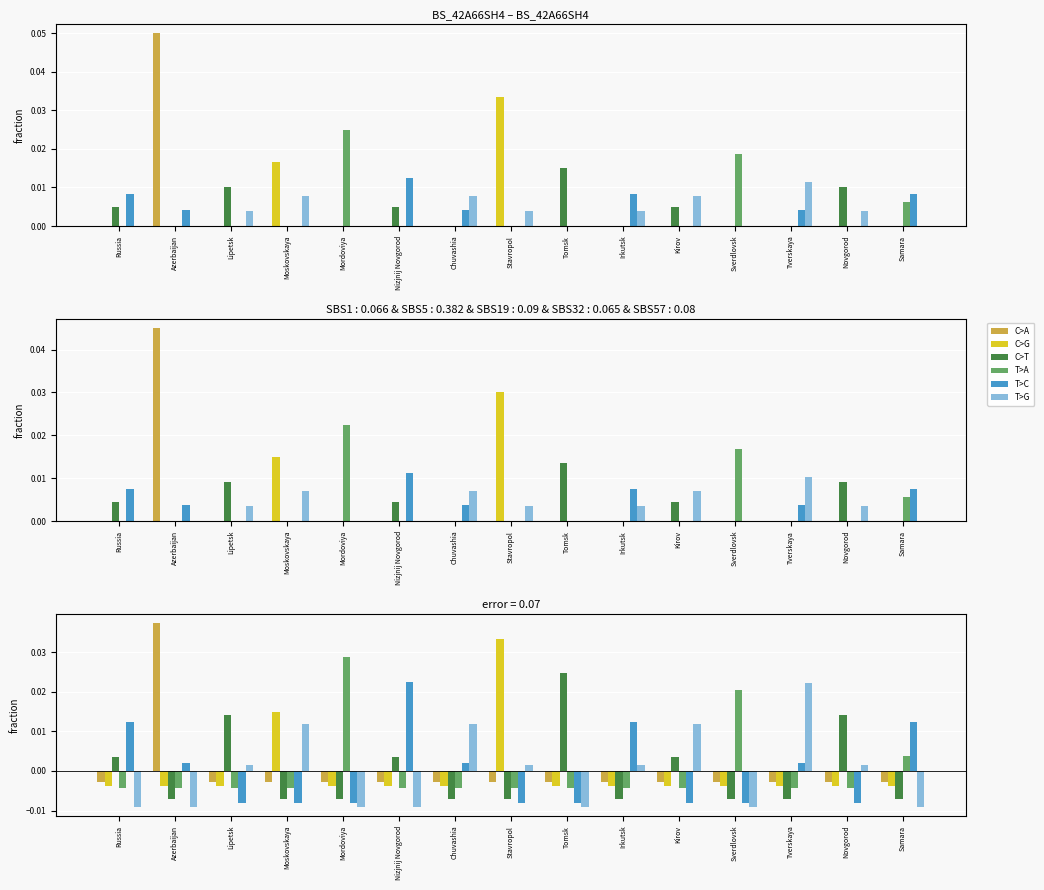

Is the value of C>G at Nizjnij Novgorod greater than the value of T>A at Tverskaya?

Yes